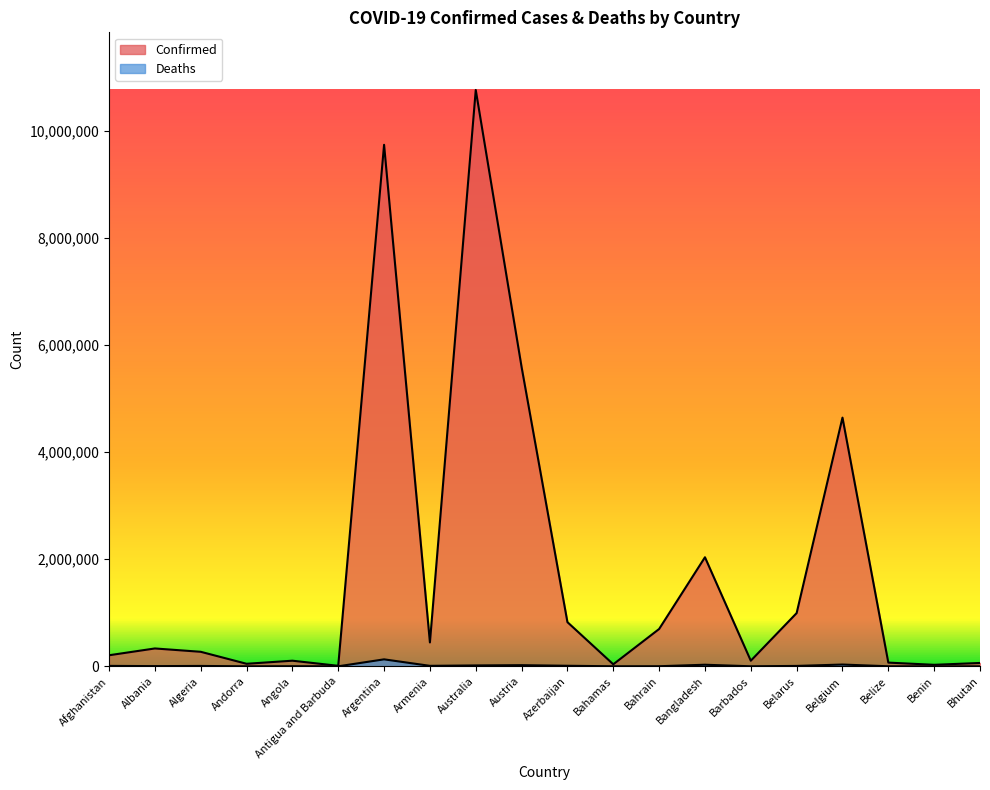

How many series are shown in this chart?

2